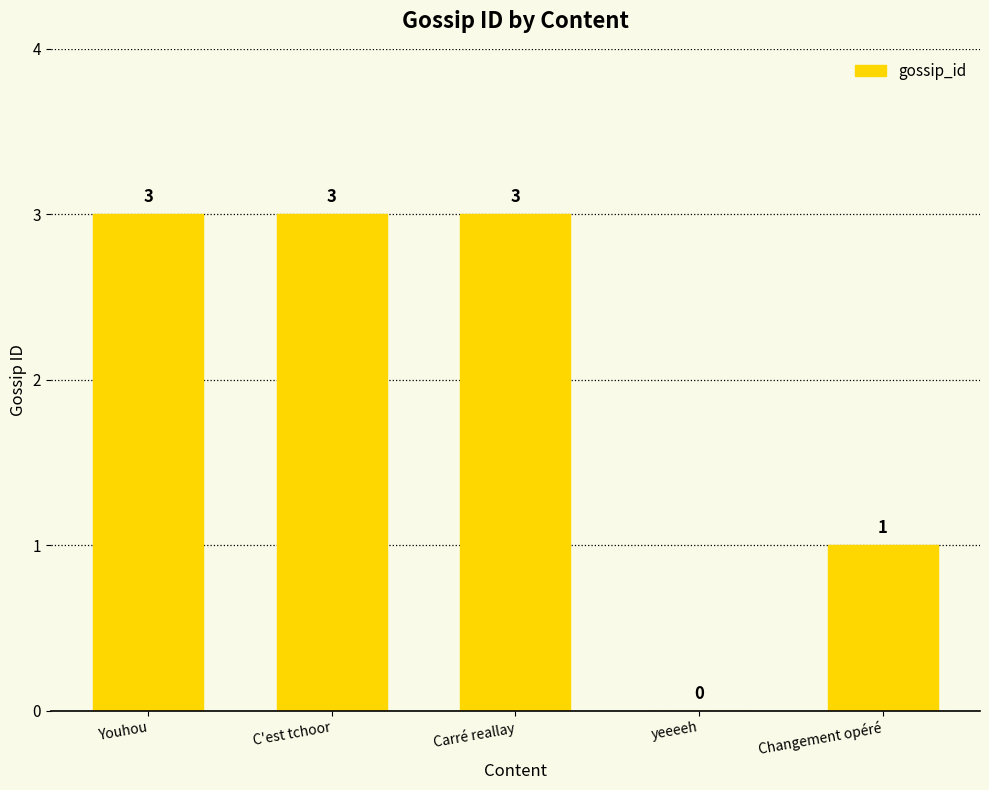

What is the sum of the values at Changement opéré and C'est tchoor?

4